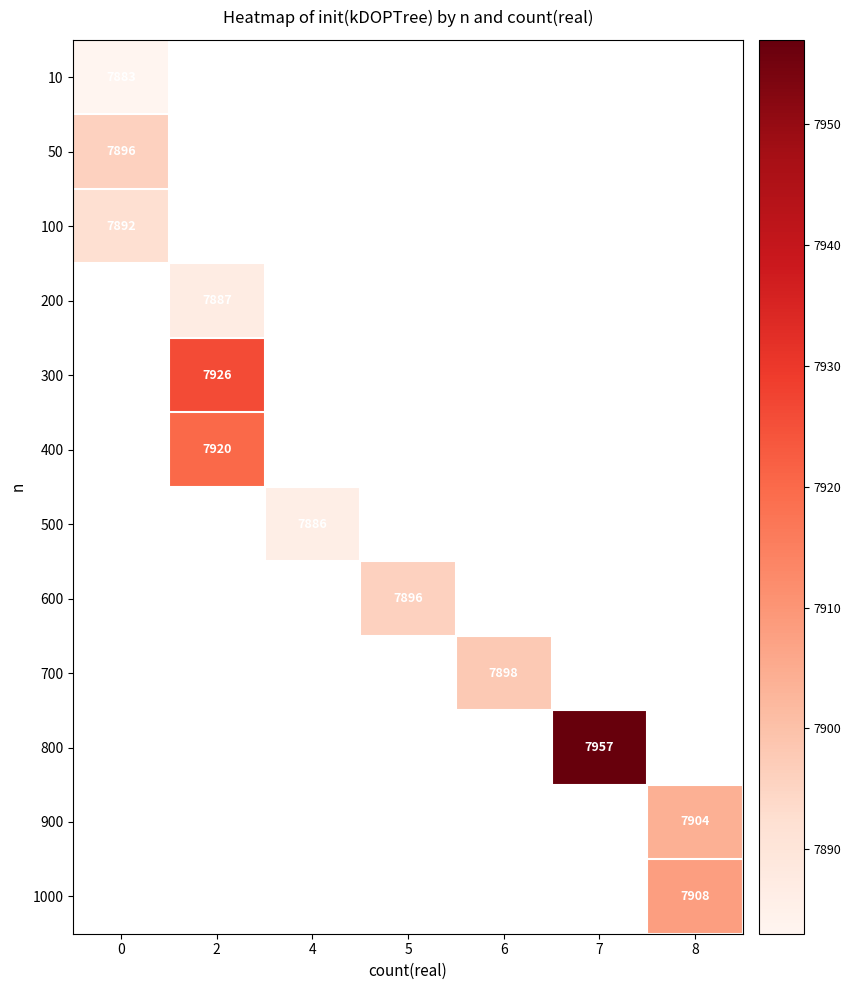

At how many categories does at least one series exceed 7888?

6